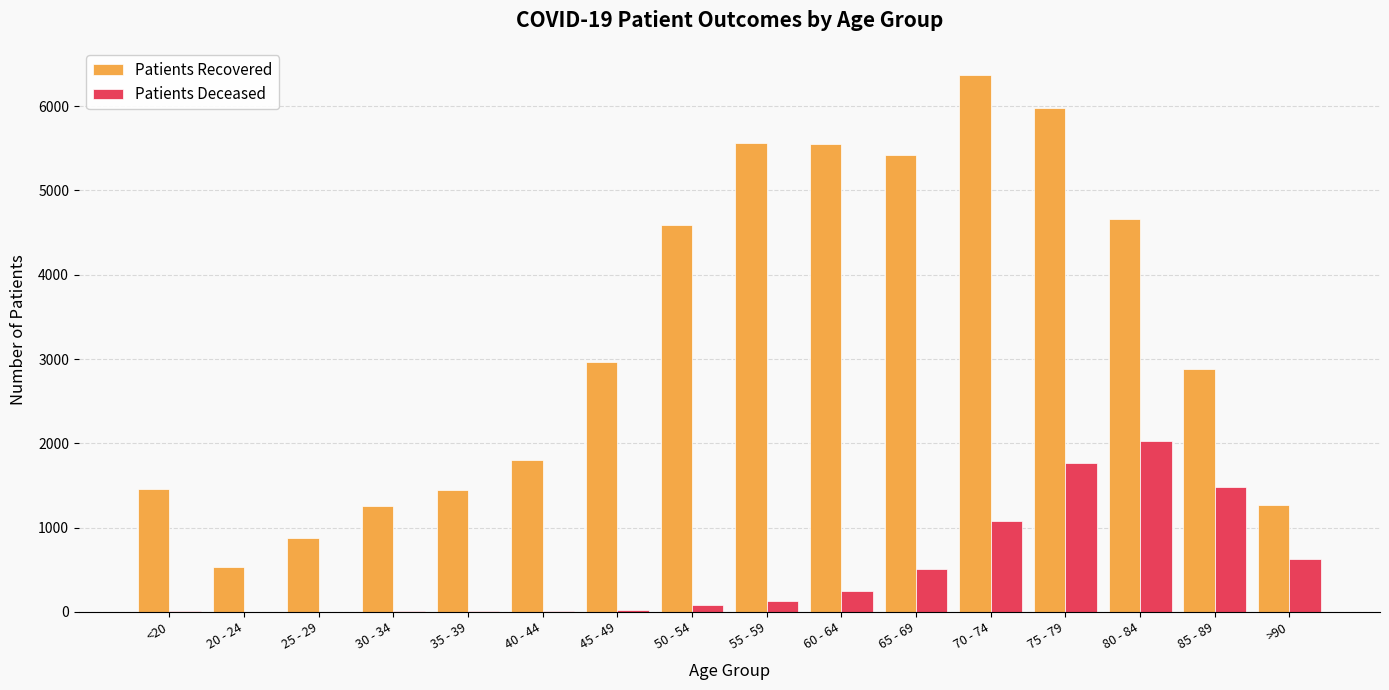

At which category is the sum across all series the highest?

75 - 79